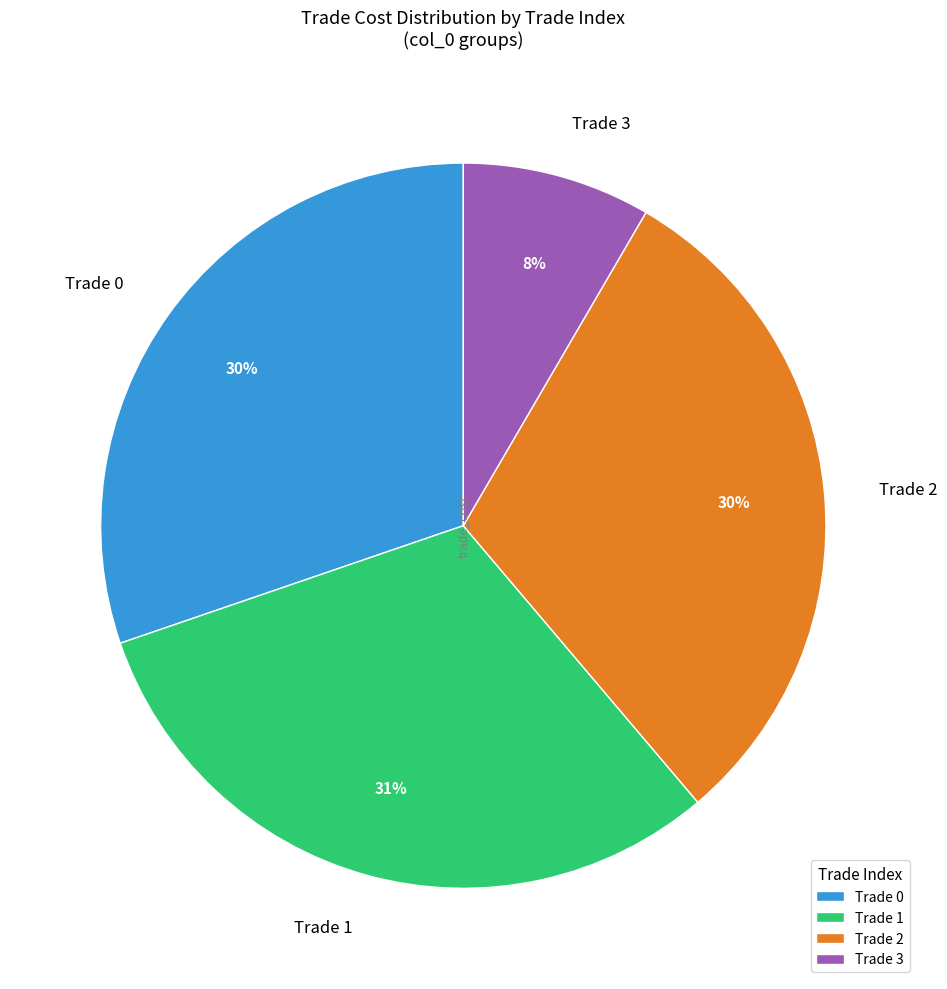

Is it true that Trade 0 is 45% of the pie?

False